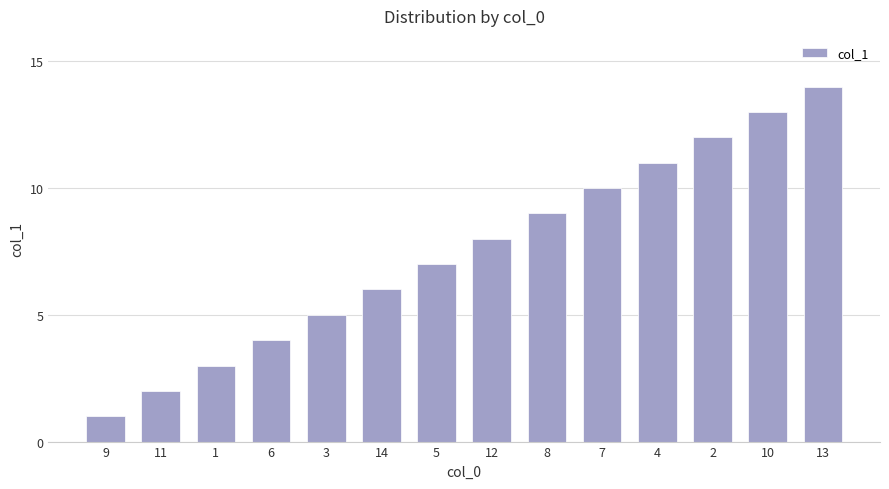

What is the ratio of the value at 14 to the value at 7?

0.6